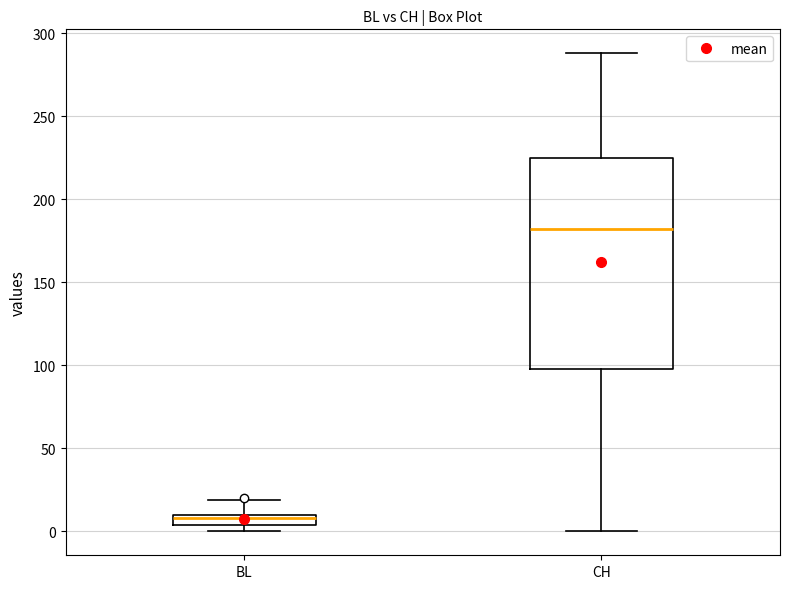

Which box's median line is the highest?

CH